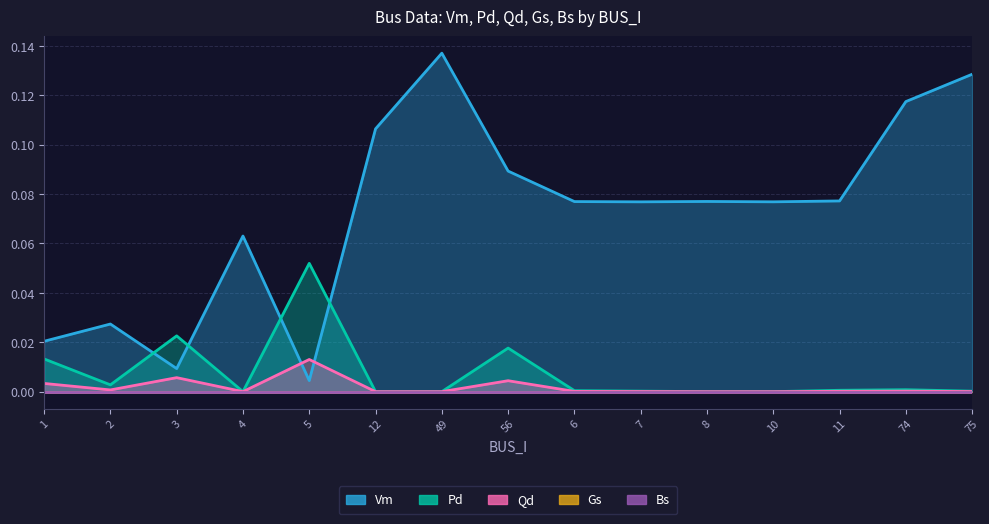

At which label is Qd closest to 0?

4